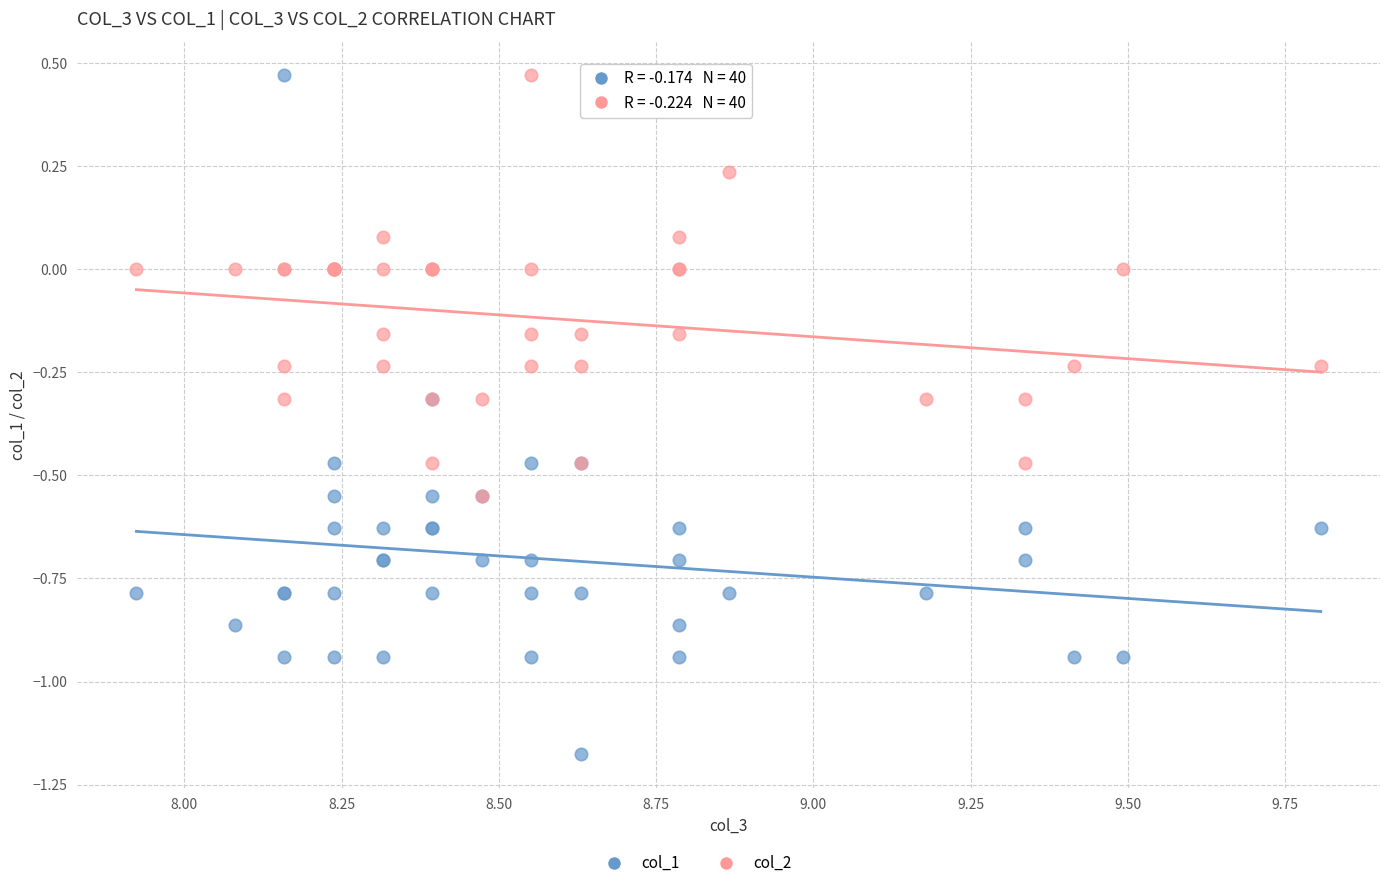

Which series has the widest spread of Y values?

col_1